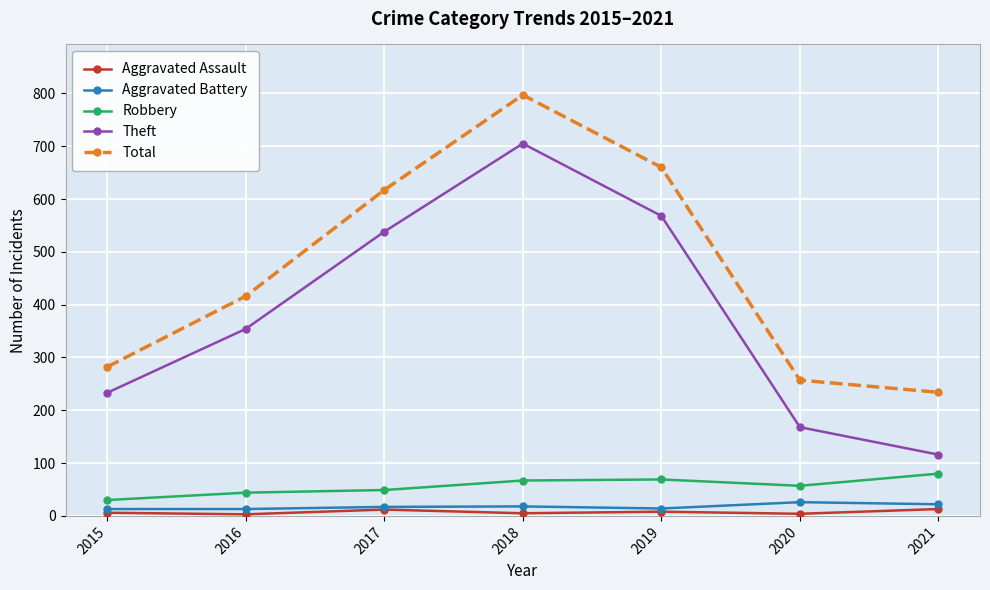

How many Aggravated Assault values are between 4 and 12?

5